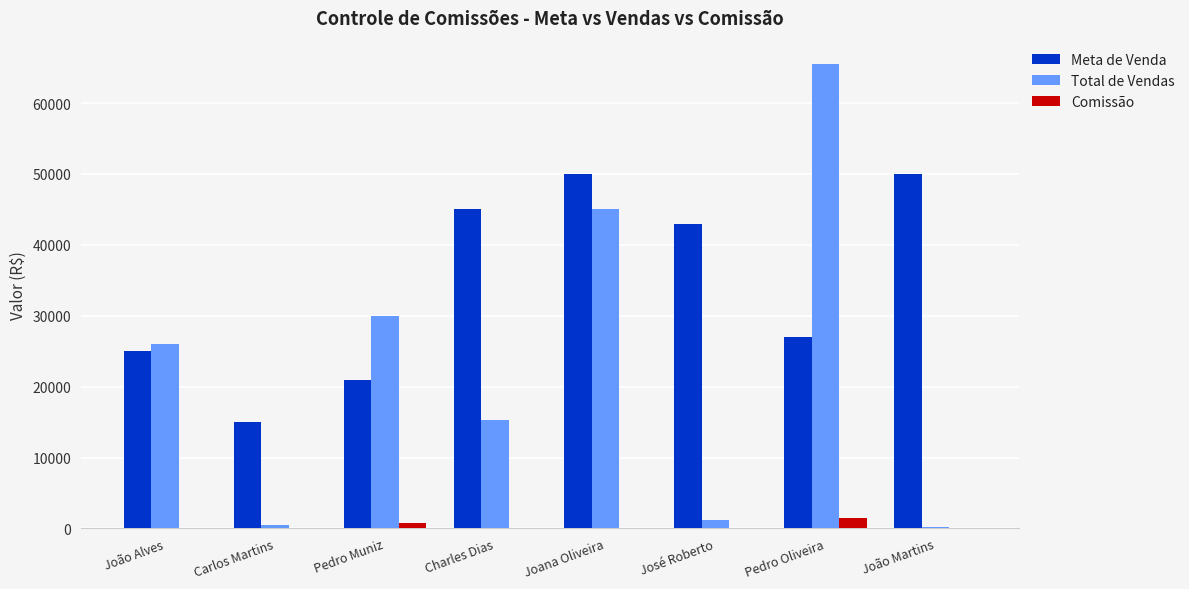

What is the approximate value of Comissão at Pedro Muniz?

720.0